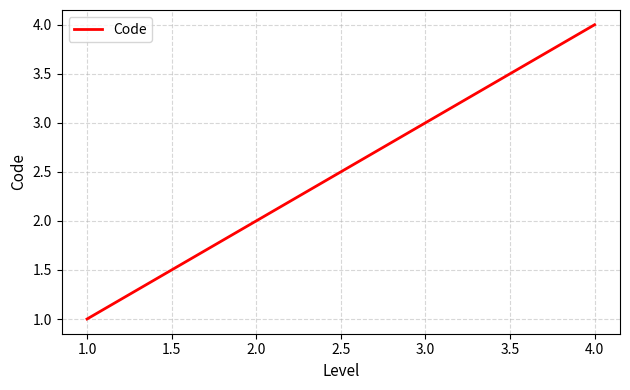

Reading right to left, extract all data points from this chart.

4	3	2	1